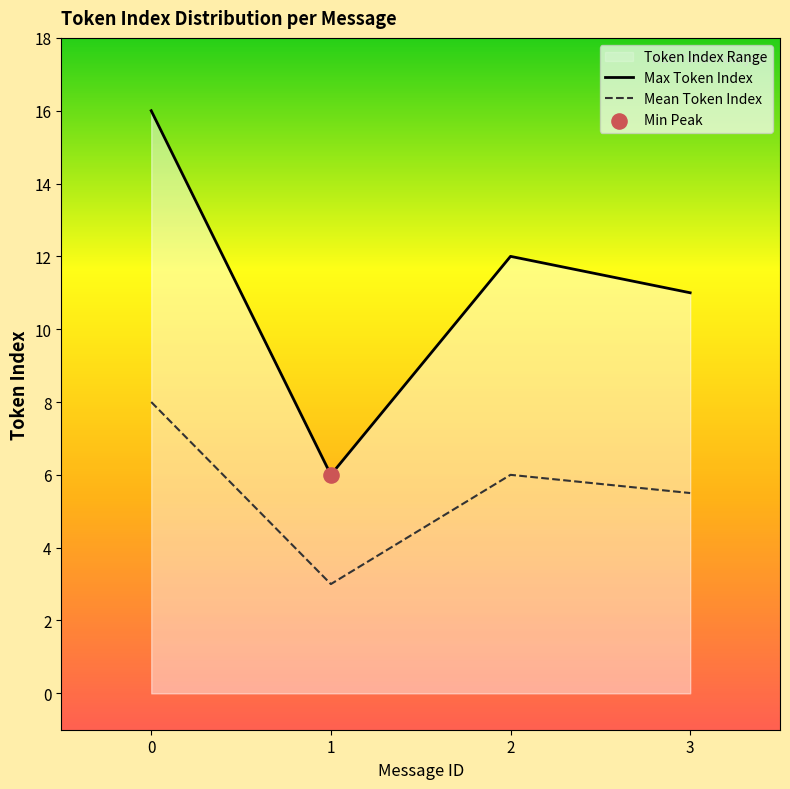

Which series reaches the maximum Y coordinate?

Max Token Index